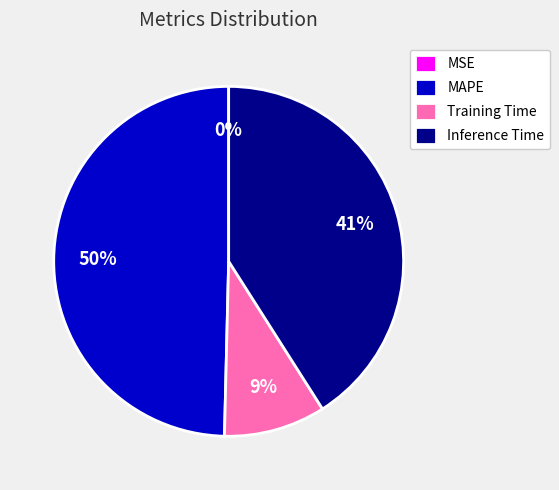

To the nearest percent, what is the combined percentage of Inference Time and Training Time?

50%